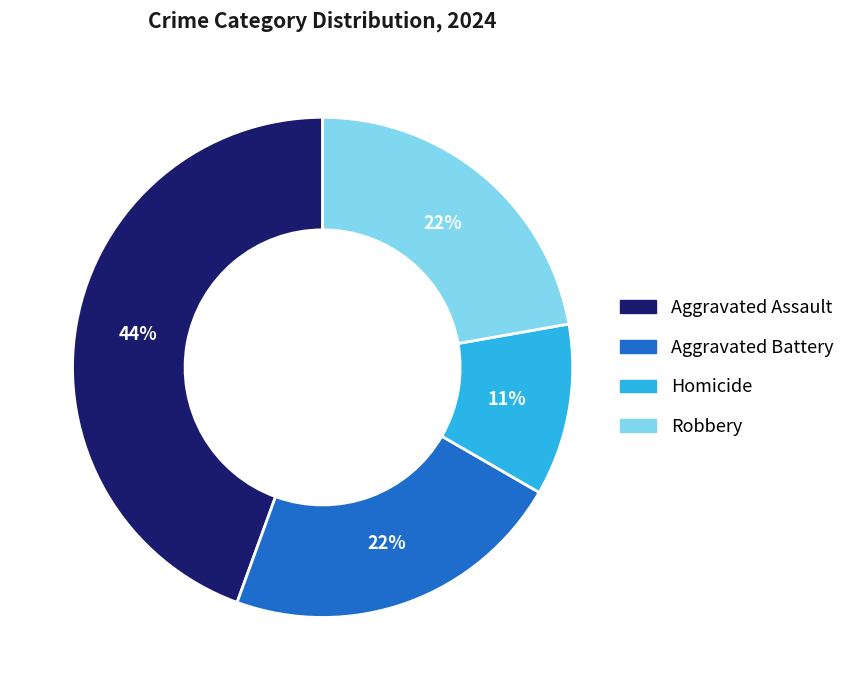

Do Aggravated Assault and Aggravated Battery together represent more than half of the pie?

Yes